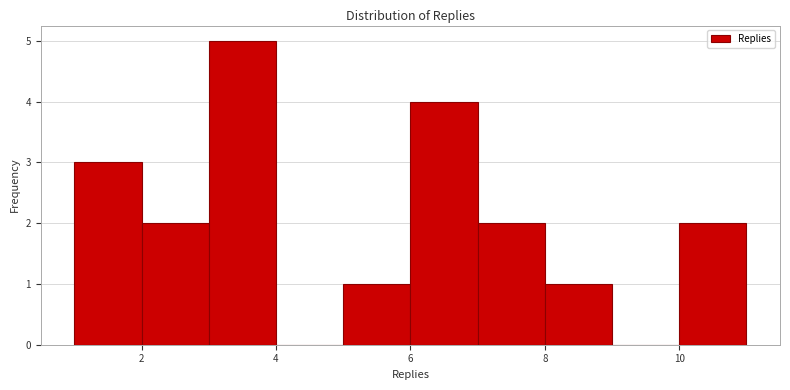

Reading left to right, list every bar in this chart as the range it spans on the x-axis followed by its height. The values are not printed on the chart, so give them approximately, as read against the axis.

1 to 2: 3
2 to 3: 2
3 to 4: 5
4 to 5: 0
5 to 6: 1
6 to 7: 4
7 to 8: 2
8 to 9: 1
9 to 10: 0
10 to 11: 2